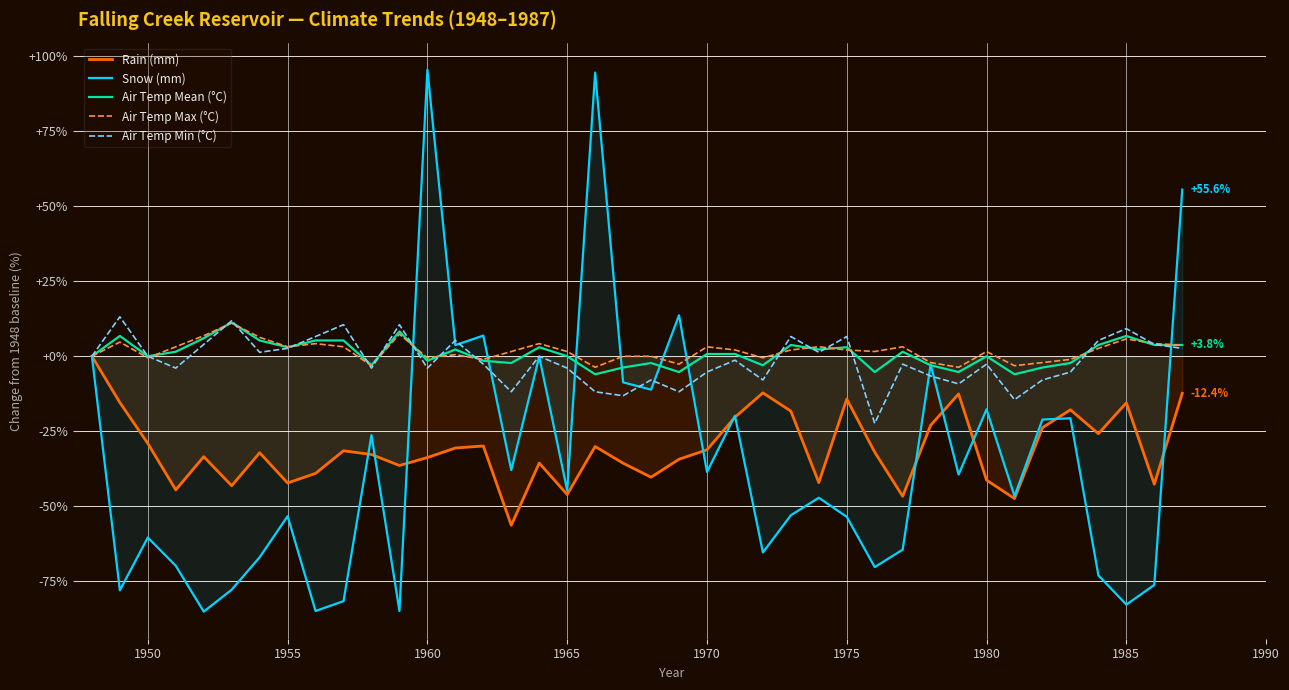

Reading left to right, list all the values displayed in this chart.

Rain (mm): 0.0	-15.4	-29.1	-44.6	-33.5	-43.2	-32.2	-42.3	-39.1	-31.5	-32.8	-36.4	-33.8	-30.6	-29.9	-56.4	-35.6	-46.1	-30.1	-35.7	-40.3	-34.3	-31.2	-20.3	-12.2	-18.3	-42.1	-14.2	-32.0	-46.7	-23.0	-12.6	-41.3	-47.5	-23.8	-17.8	-25.8	-15.5	-42.7	-12.4
Snow (mm): 0.0	-78.0	-60.4	-69.9	-85.2	-77.8	-67.0	-53.3	-84.9	-81.7	-26.3	-84.9	95.5	3.7	6.9	-38.0	-0.1	-44.8	94.6	-8.7	-11.1	13.7	-38.6	-19.8	-65.4	-53.0	-47.2	-53.6	-70.3	-64.5	-2.8	-39.4	-17.7	-46.7	-21.1	-20.7	-73.1	-82.8	-76.2	55.6
Air Temp Mean (°C): 0.0	6.8	0.0	1.5	6.0	11.3	5.3	3.0	5.3	5.3	-3.0	8.3	-1.5	2.3	-1.5	-2.3	3.0	0.0	-6.0	-3.8	-2.3	-5.3	0.8	0.8	-3.0	3.8	2.3	3.0	-5.3	1.5	-3.0	-5.3	0.0	-6.0	-3.8	-2.3	3.8	6.8	3.8	3.8
Air Temp Max (°C): 0.0	4.7	-0.5	3.2	6.8	11.1	6.3	3.2	4.2	3.2	-3.2	7.4	-0.5	0.5	-1.1	1.6	4.2	1.6	-3.7	0.0	0.0	-2.6	3.2	2.1	-0.5	2.1	3.2	2.1	1.6	3.2	-2.1	-3.7	1.6	-3.2	-2.1	-1.1	2.6	5.8	4.2	3.7
Air Temp Min (°C): 0.0	13.2	0.0	-3.9	3.9	11.8	1.3	2.6	6.6	10.5	-3.9	10.5	-3.9	5.3	-2.6	-11.8	0.0	-3.9	-11.8	-13.2	-7.9	-11.8	-5.3	-1.3	-7.9	6.6	1.3	6.6	-22.4	-2.6	-6.6	-9.2	-2.6	-14.5	-7.9	-5.3	5.3	9.2	3.9	2.6